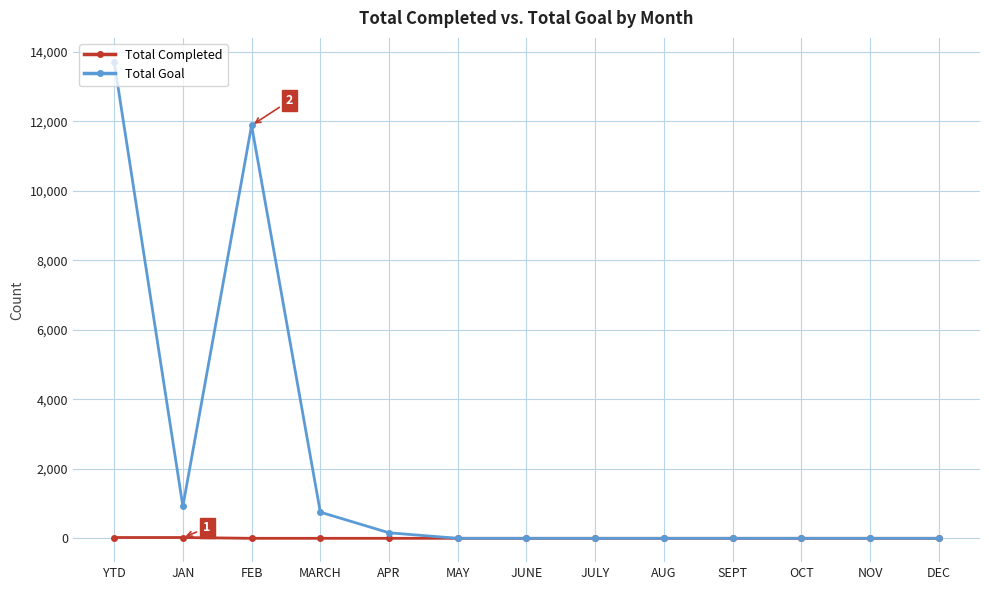

Which category has the highest value across all series?

YTD